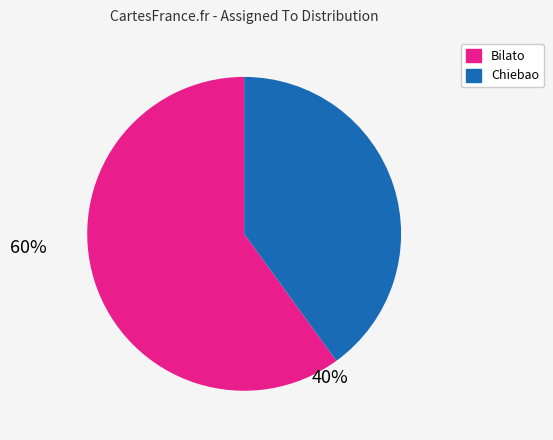

Is it true that Bilato is 60% of the pie?

True